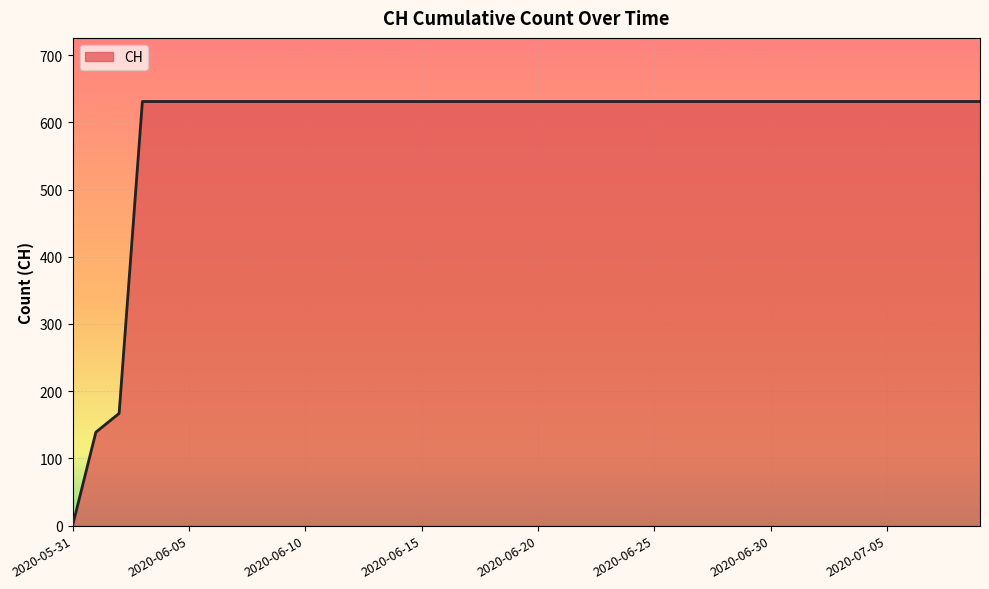

What is the difference between the maximum and minimum values?

631